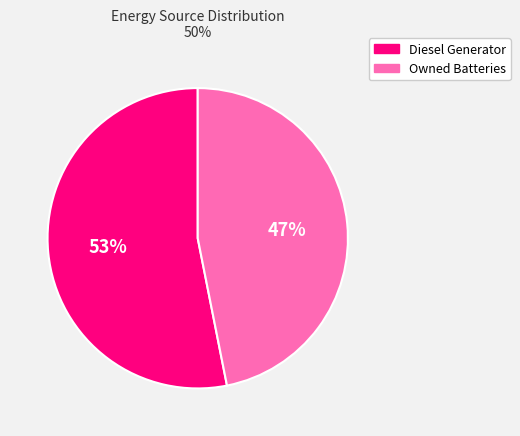

To the nearest percent, what percentage of the pie is Diesel Generator?

53%